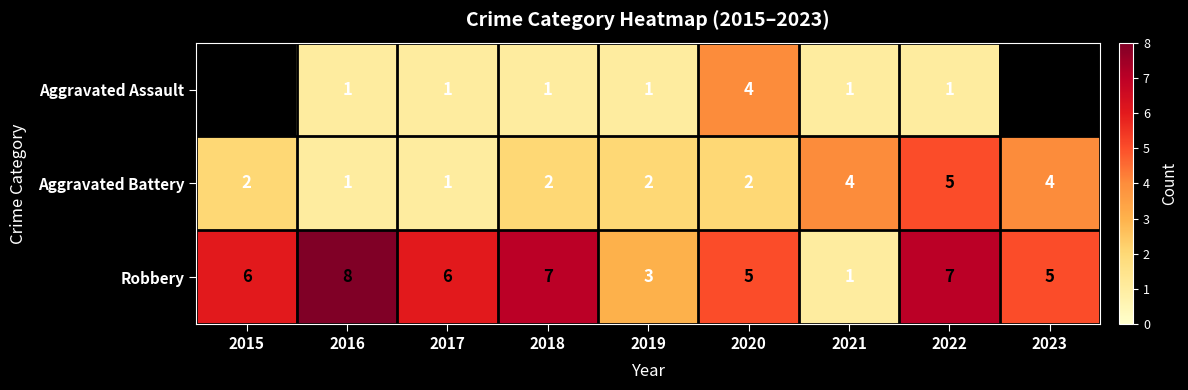

What is the approximate value of Robbery at 2022?

7